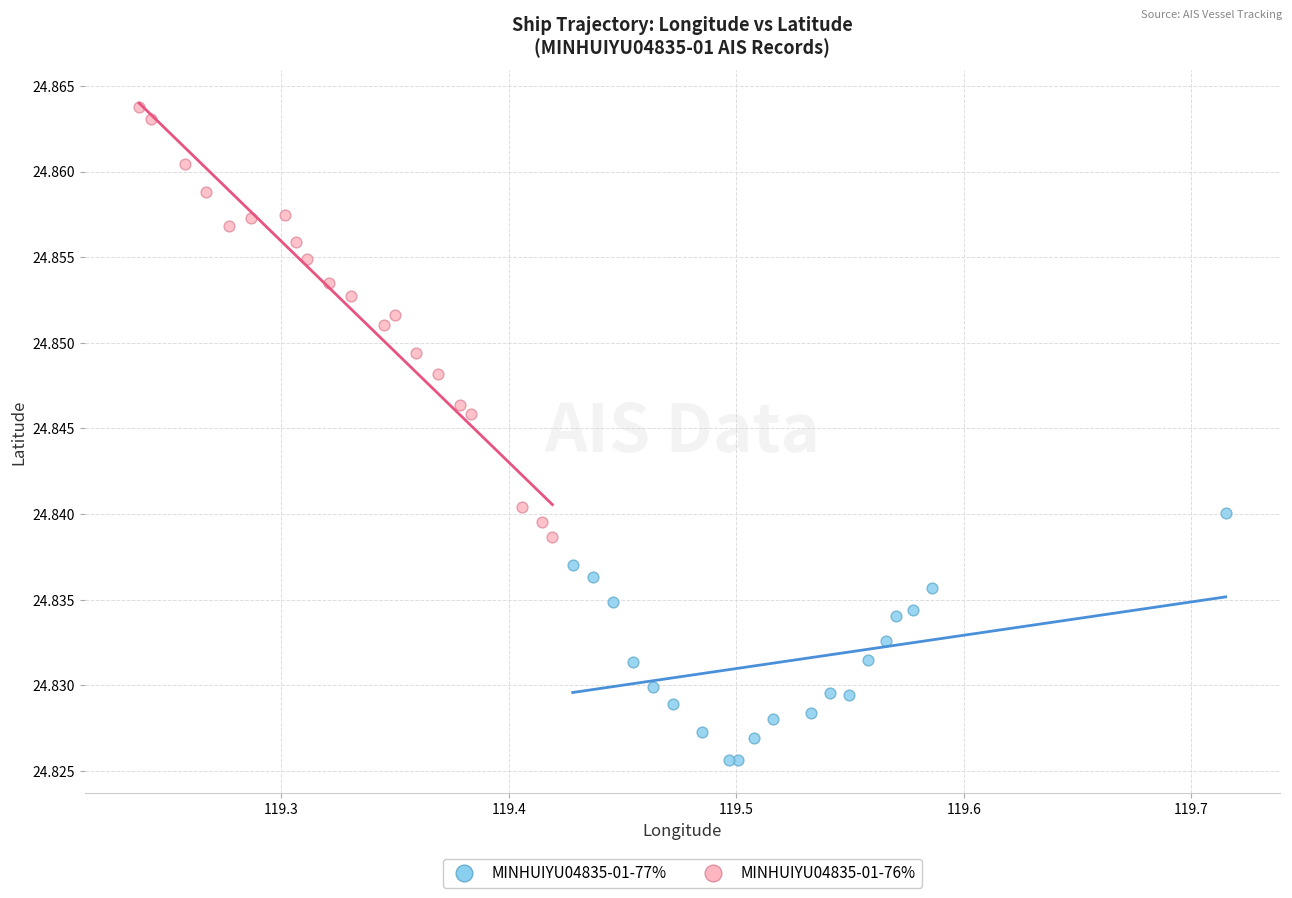

Which series has the largest Y range (max minus min)?

MINHUIYU04835-01-76%